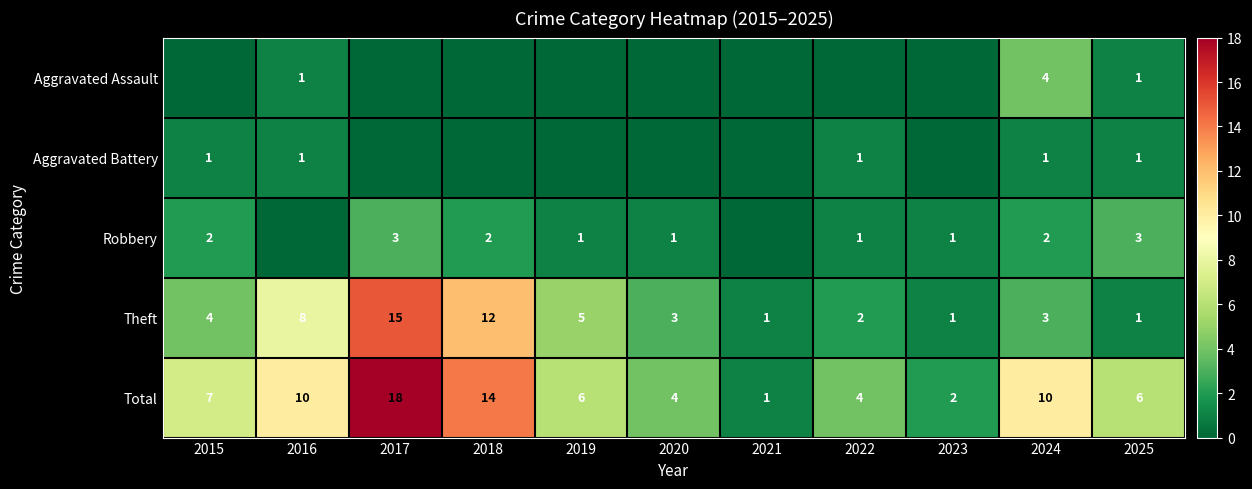

What is the total value across all series at 2025?

12